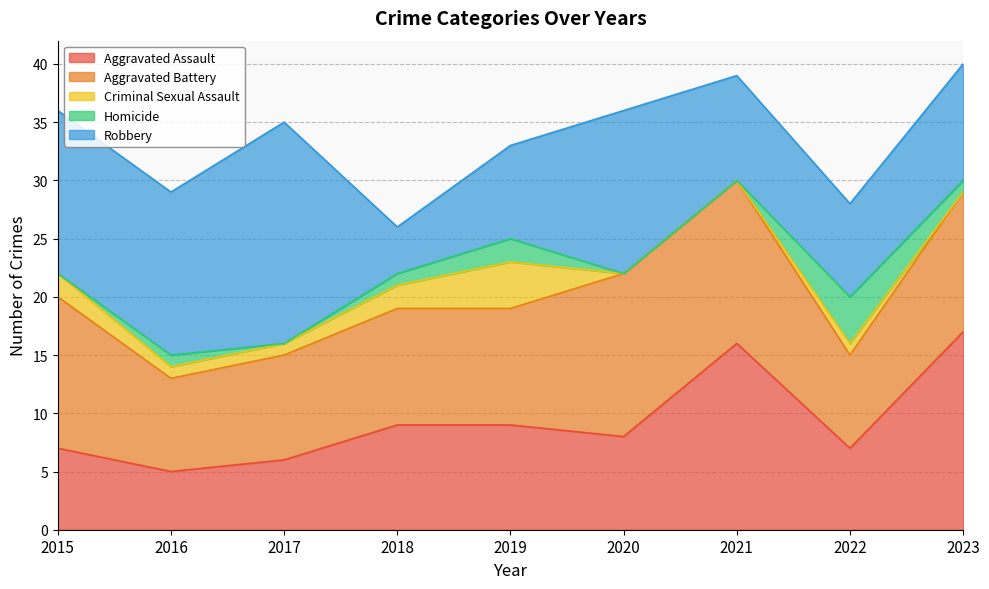

What is the value of the Robbery point at the 7th from the left?

9